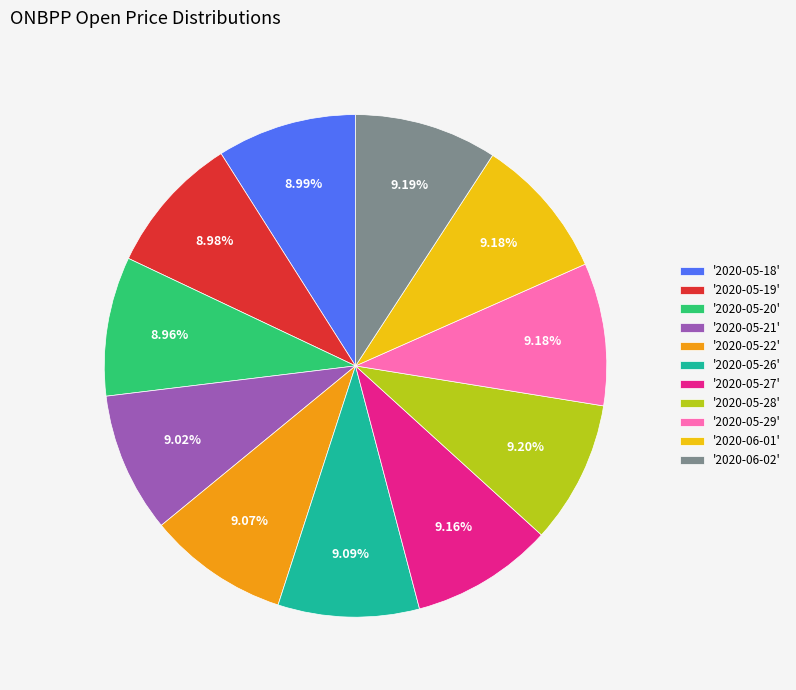

Is the sum of '2020-05-27' and '2020-05-22' greater than half?

No